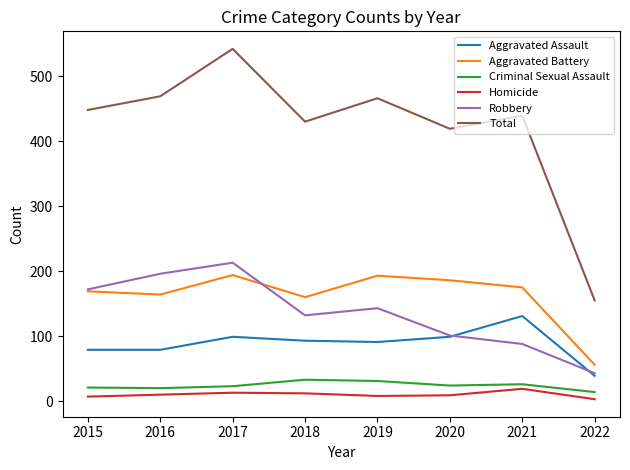

Which series has the largest total across all categories?

Total